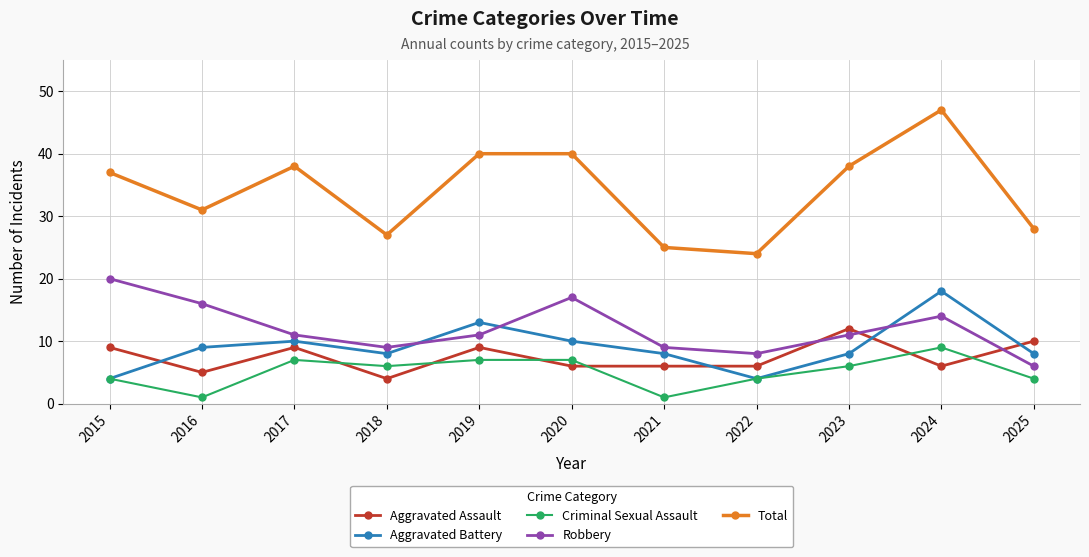

What is the minimum value shown in the chart?

1